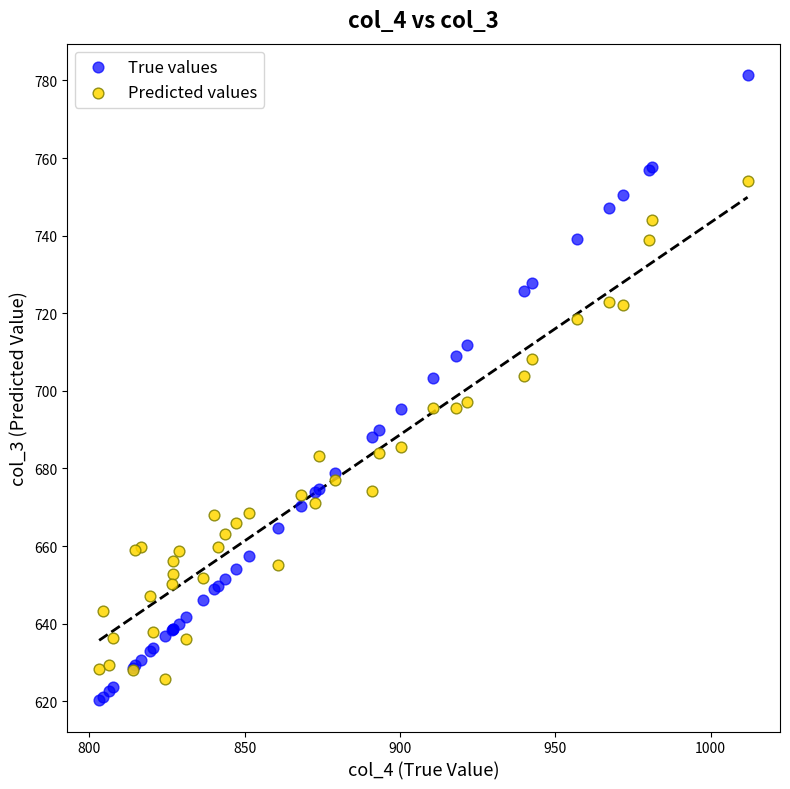

Which series reaches the minimum Y coordinate?

True values